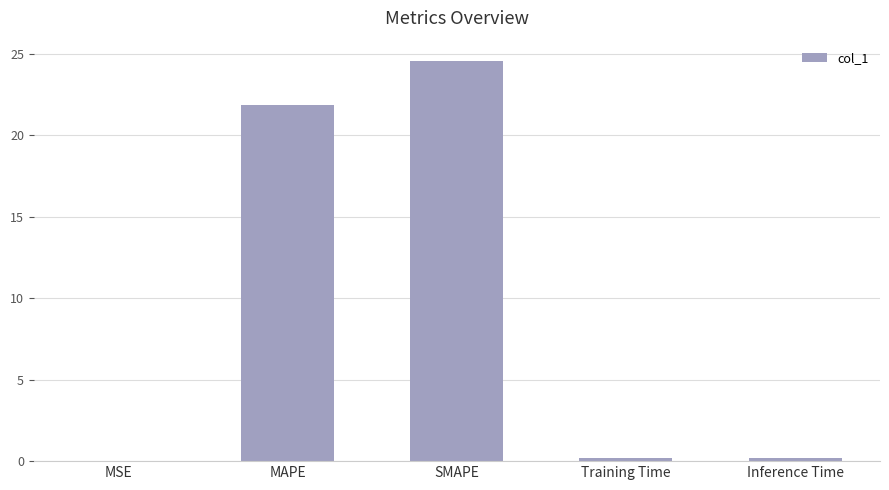

What is the sum of all values?

46.9